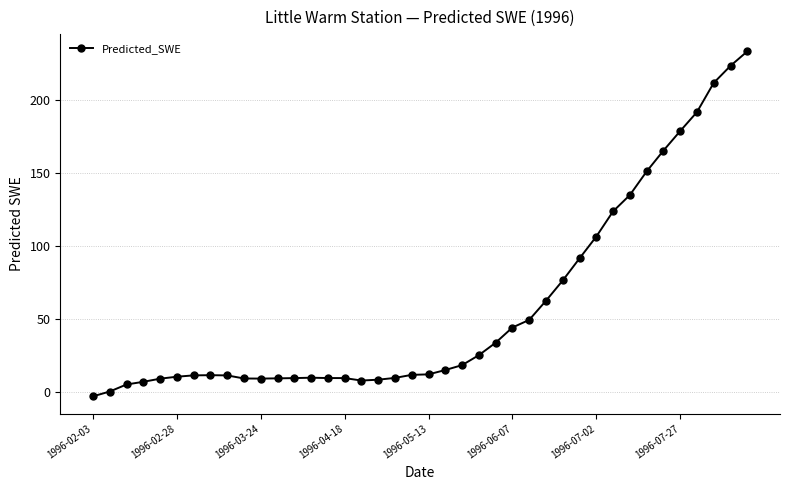

True or false: there are more than 0 points higher than both neighbors.

True